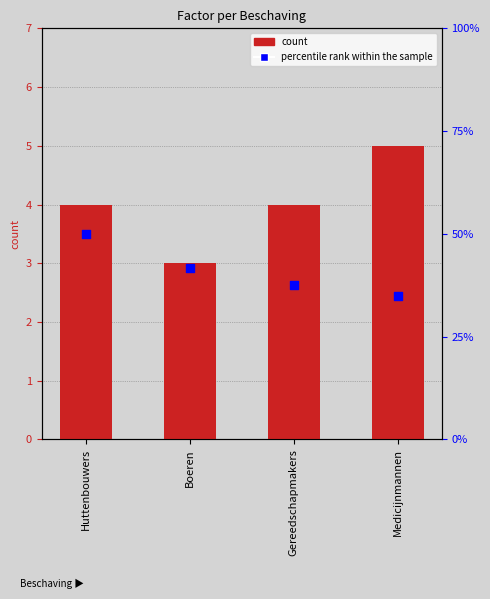

At how many categories does at least one series exceed 1?

4